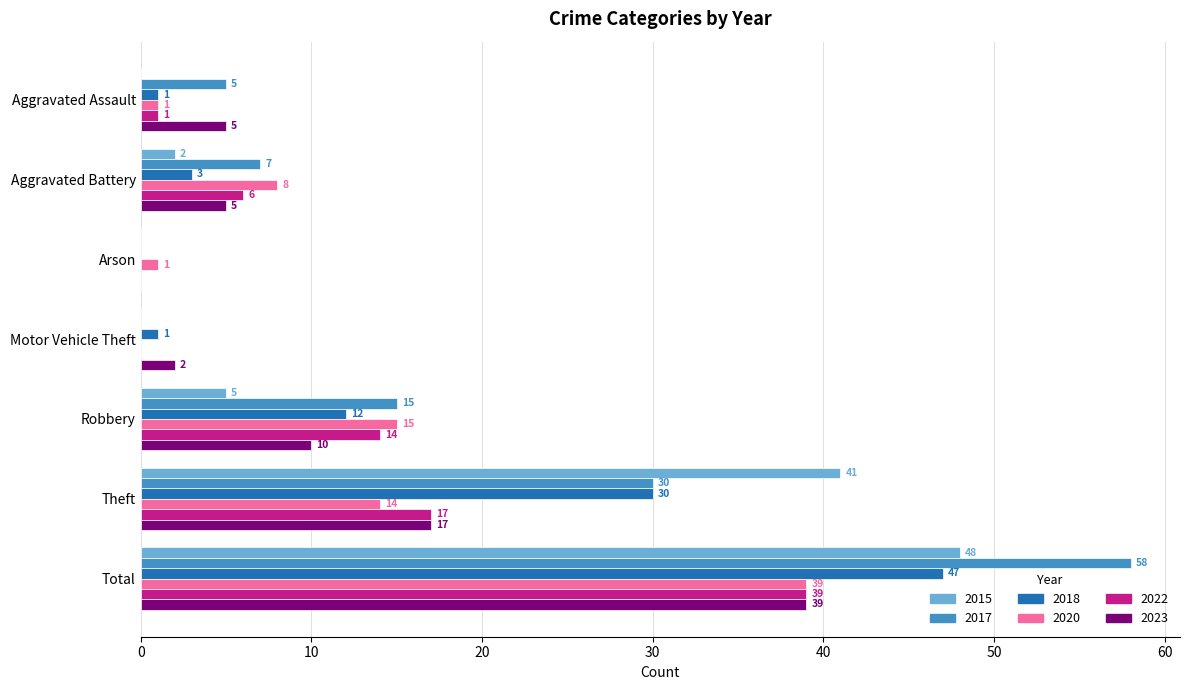

Read the 2022 value at Theft, to the nearest 10.

20